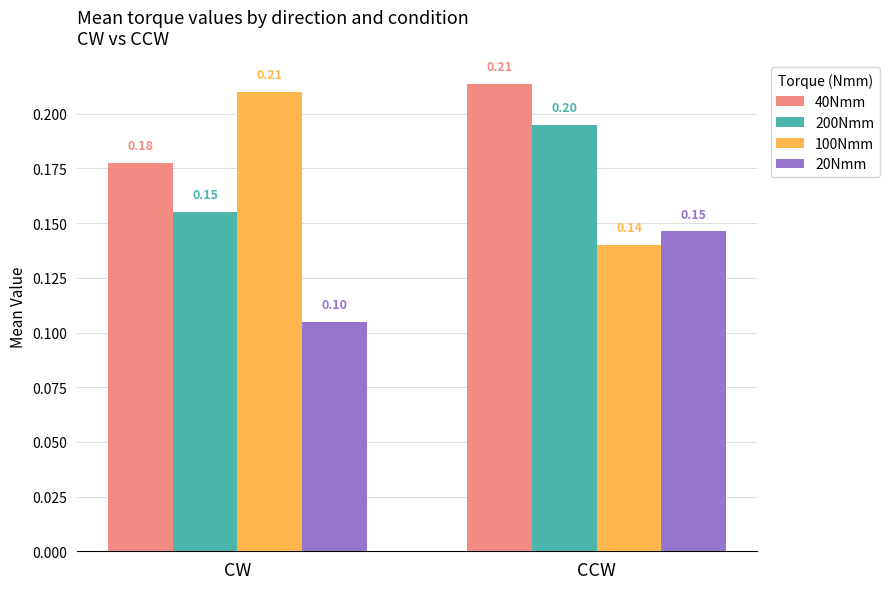

Are the bars horizontal?

No